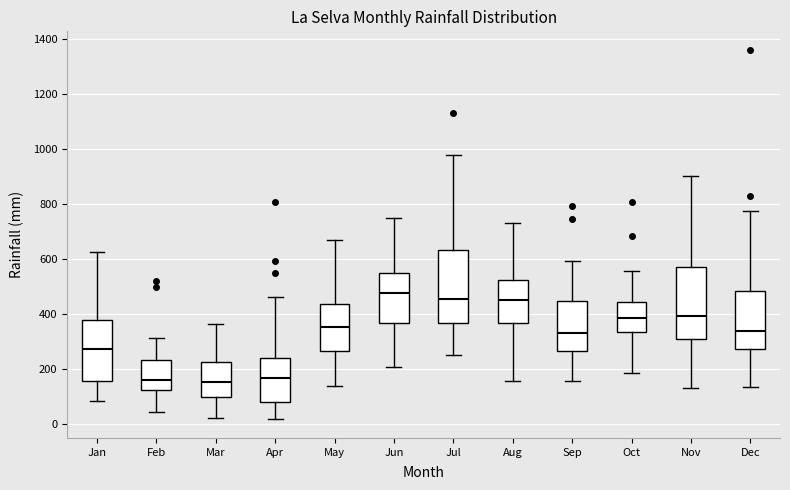

Where is the upper edge of the box for Nov on the y-axis? The values are not printed on the chart, so give them approximately, as read against the axis.

560